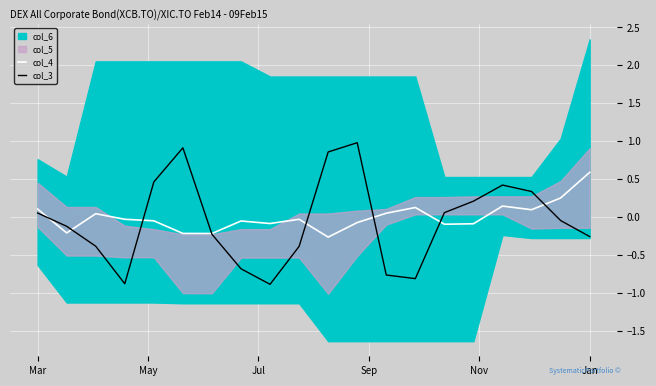

What is the minimum value for col_4?

-0.3